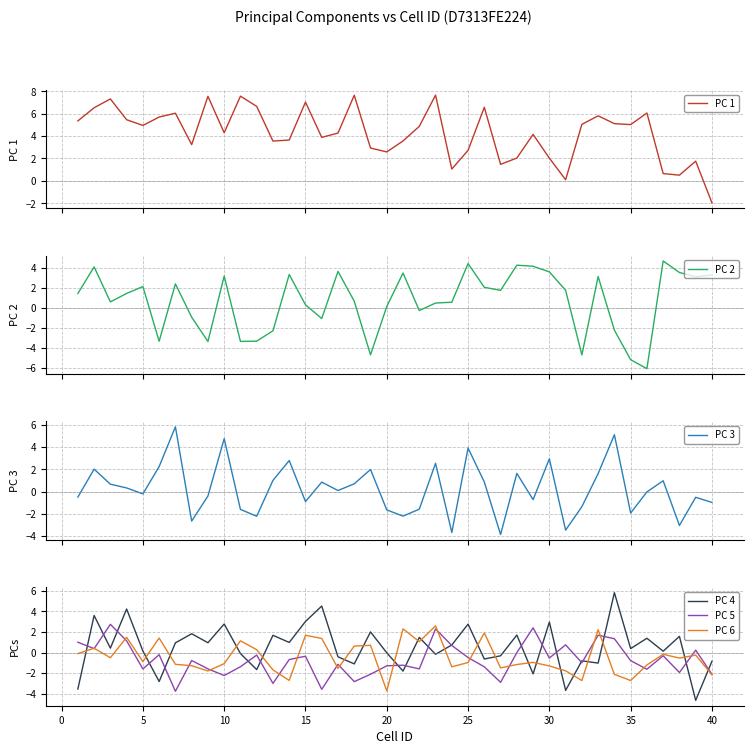

How many intersections are there between PC 6 and PC 4?

21